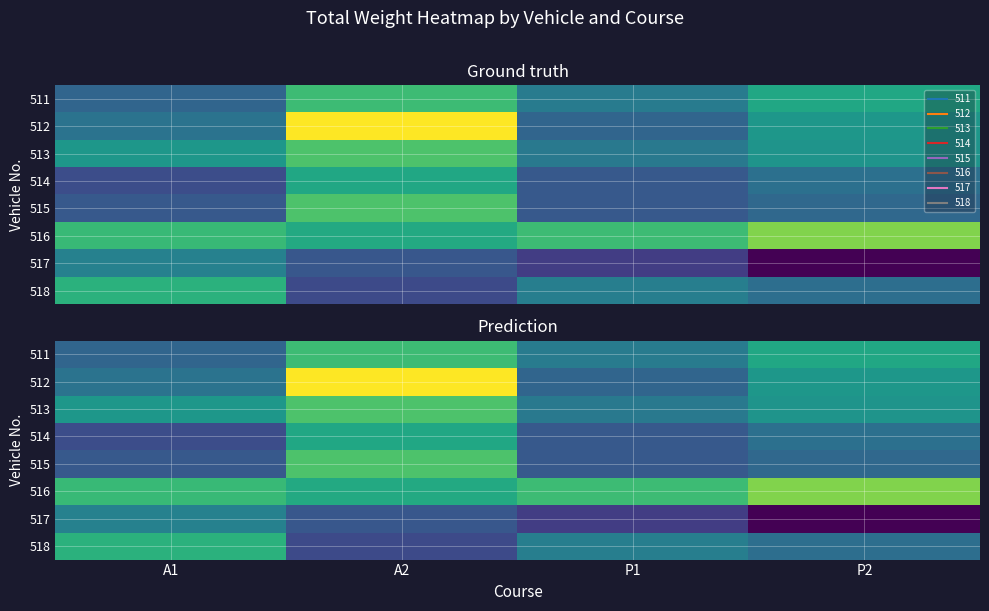

Which series has the largest total across all categories?

516